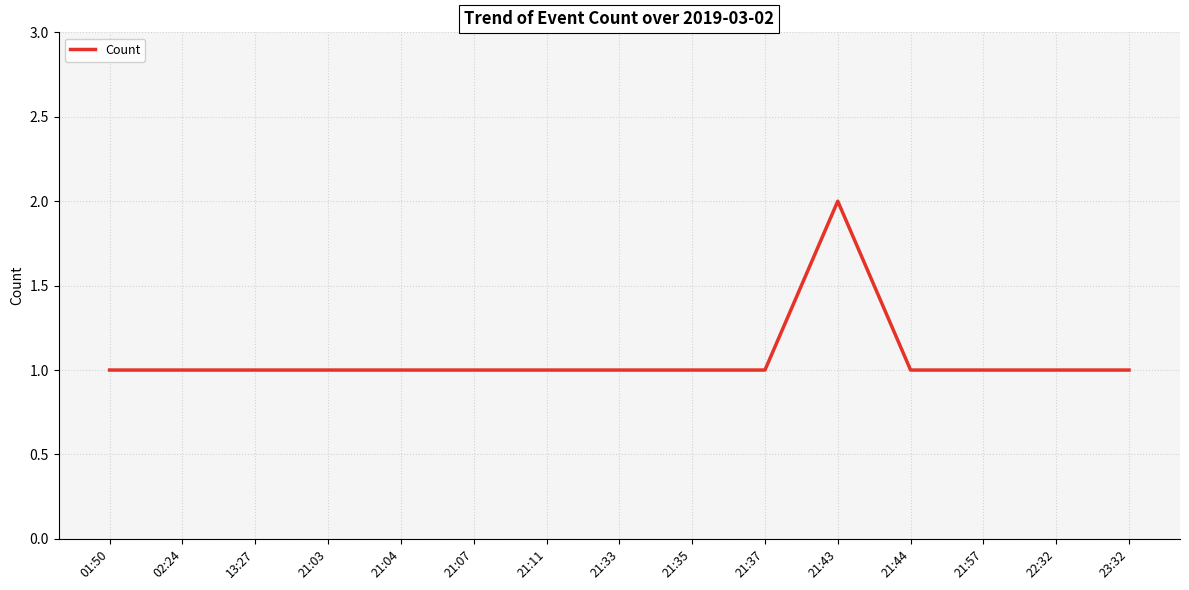

Reading right to left, list all the values displayed in this chart.

1	1	1	1	2	1	1	1	1	1	1	1	1	1	1